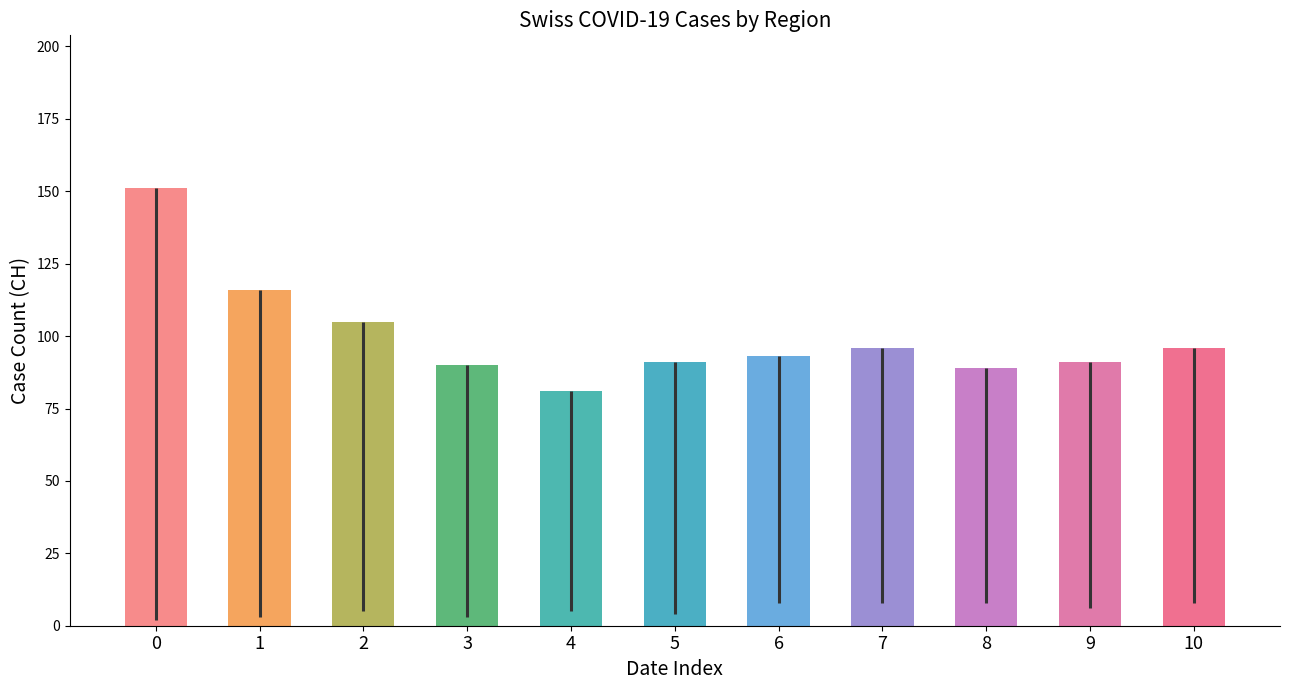

What is the difference between the second highest and minimum values?

35